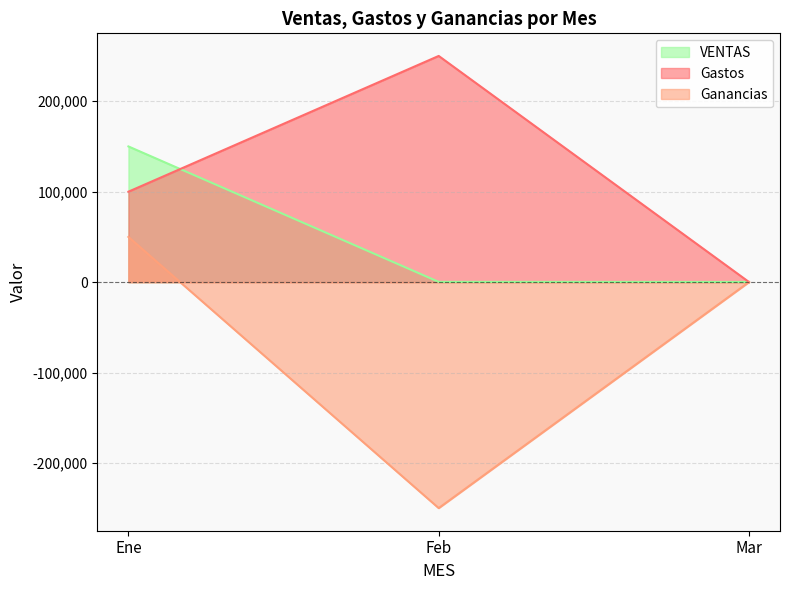

Which series changed the most between Ene and Feb?

Ganancias